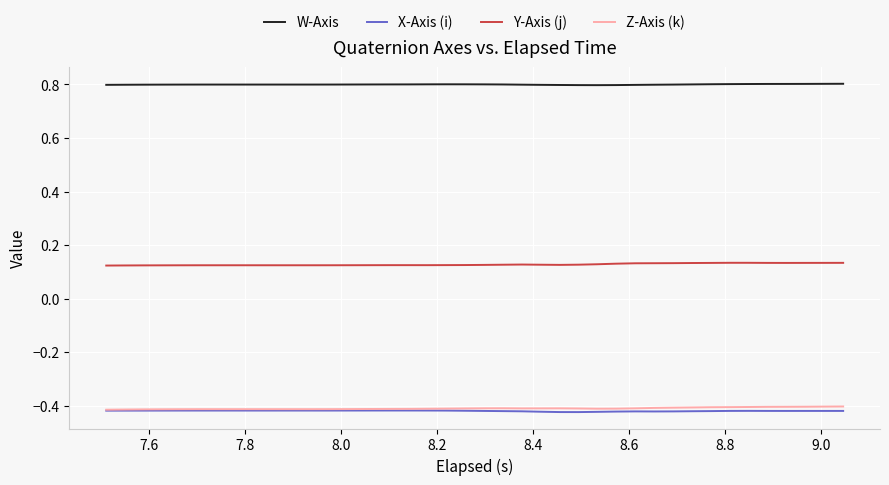

True or false: W-Axis and Y-Axis (j) intersect in this chart.

False